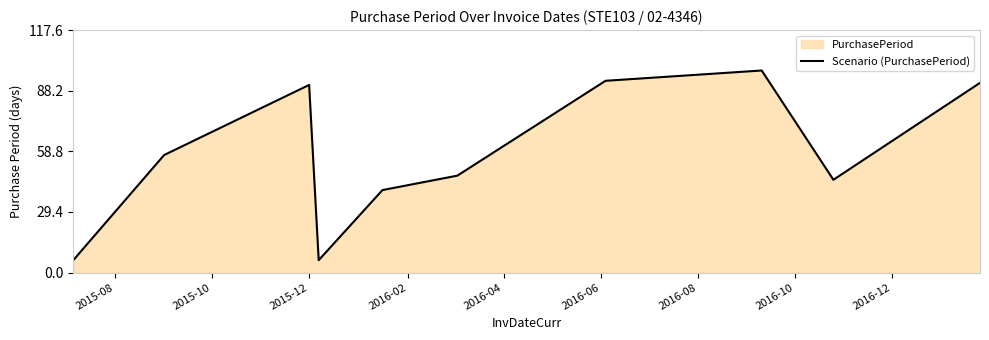

What is the maximum value shown in the chart?

98